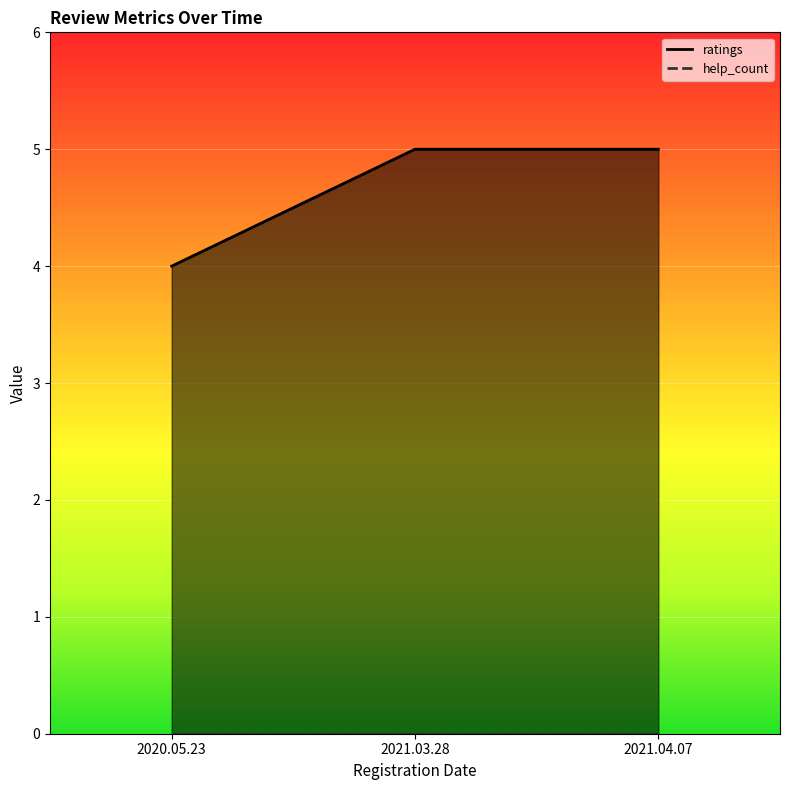

What value does the data have at 2020.05.23?

4